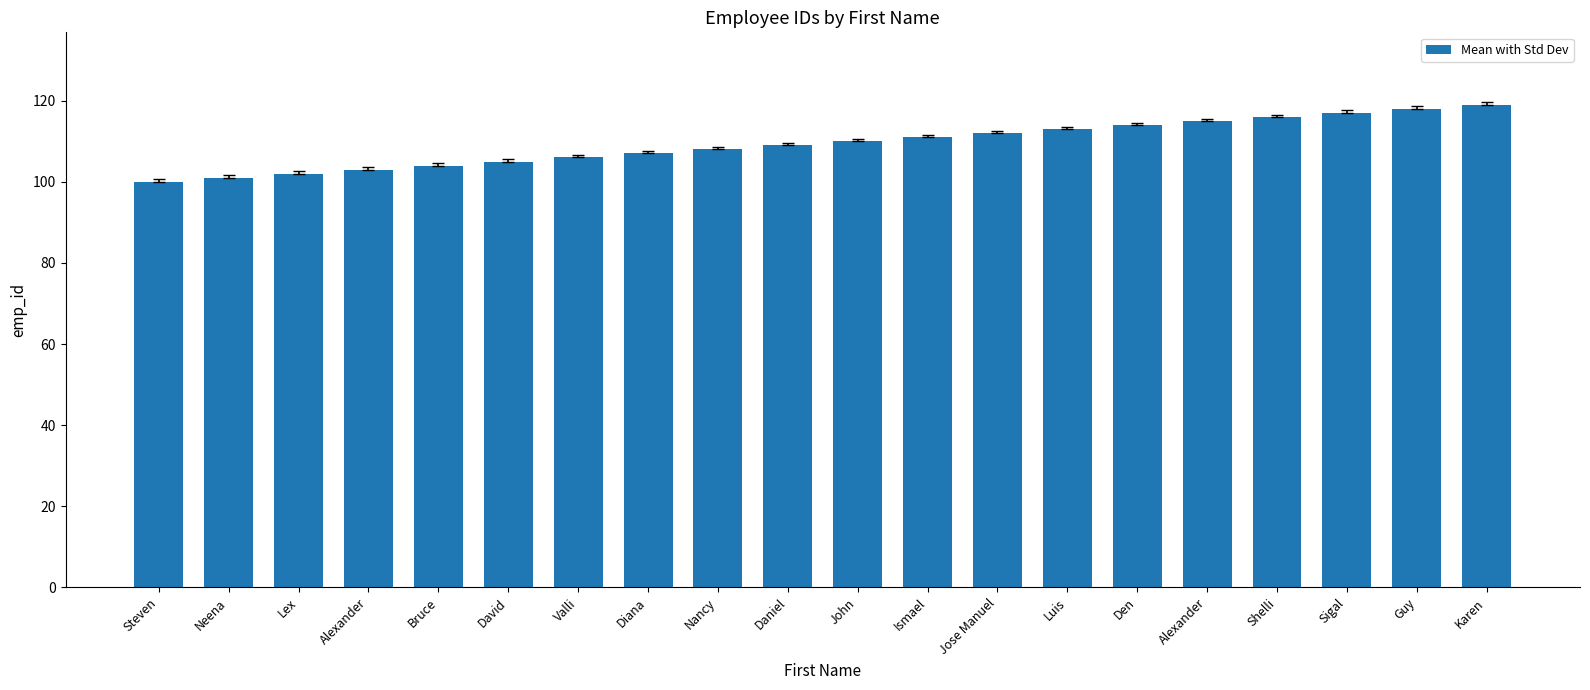

What is the change in value from Ismael to Karen?

+8